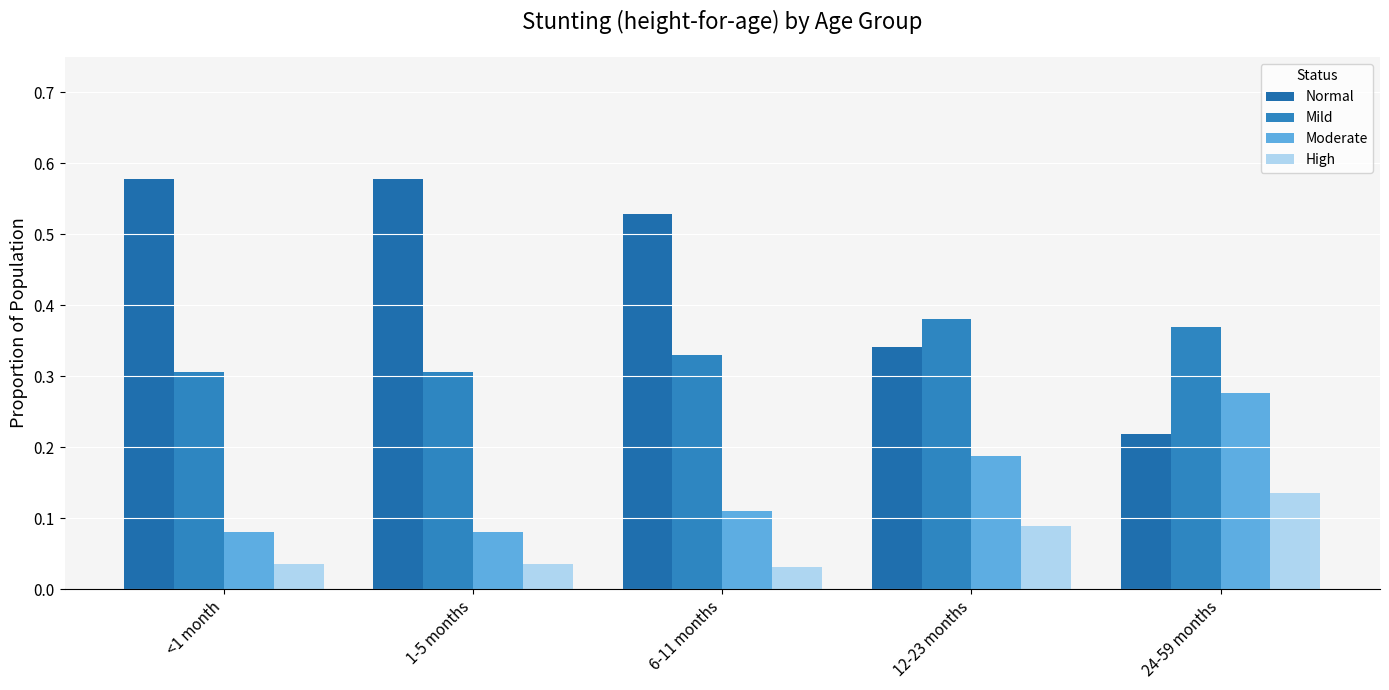

How many bars are there in each group?

4